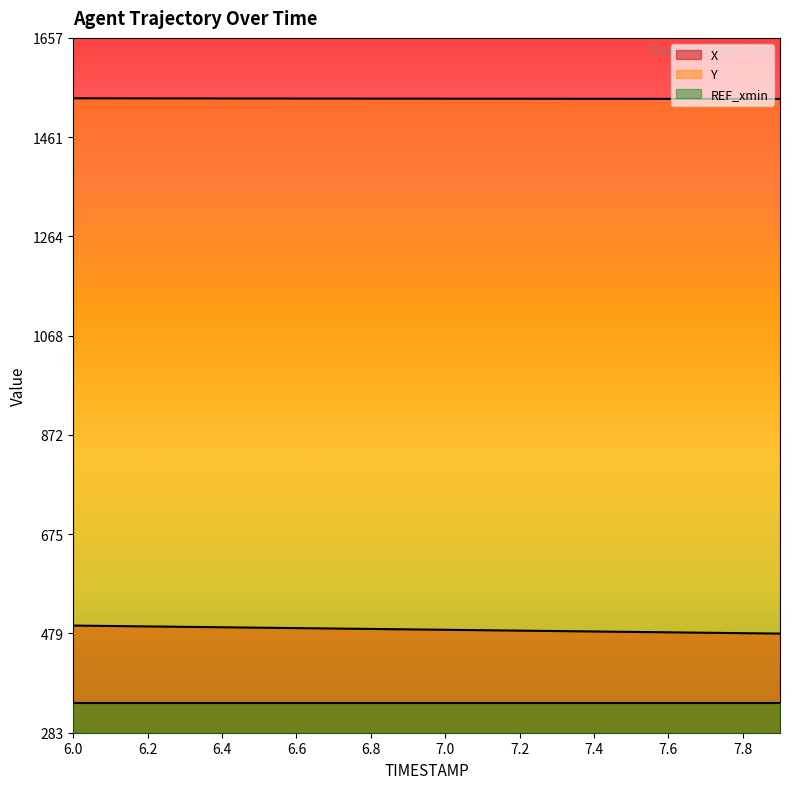

True or false: Y and X cross at least once.

False